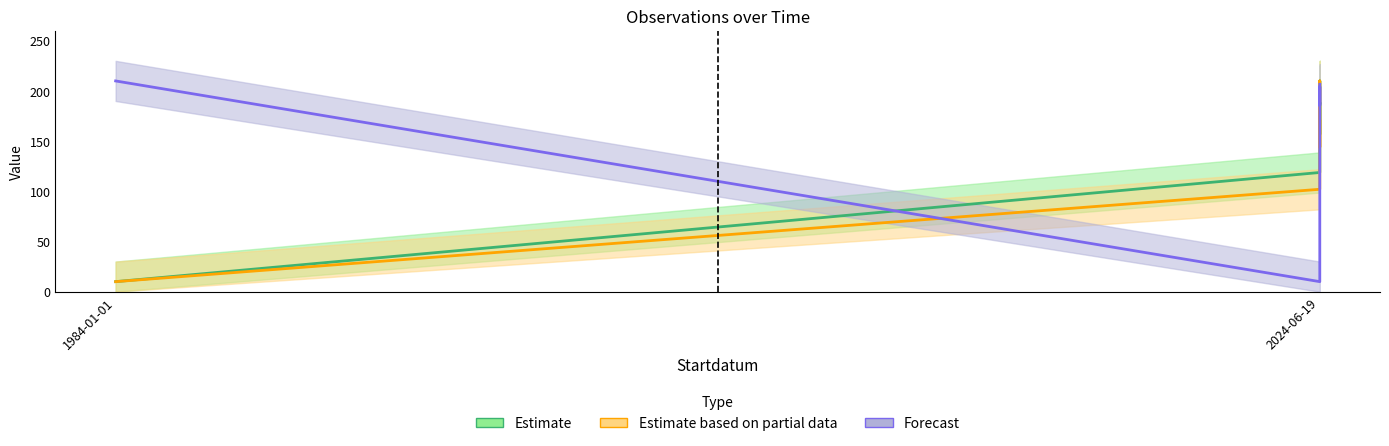

Where is the first local minimum for Ost?

2024-06-19